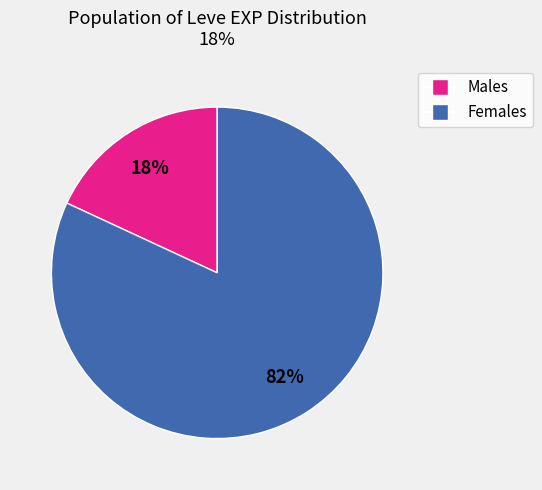

Does any single category account for the majority?

Yes